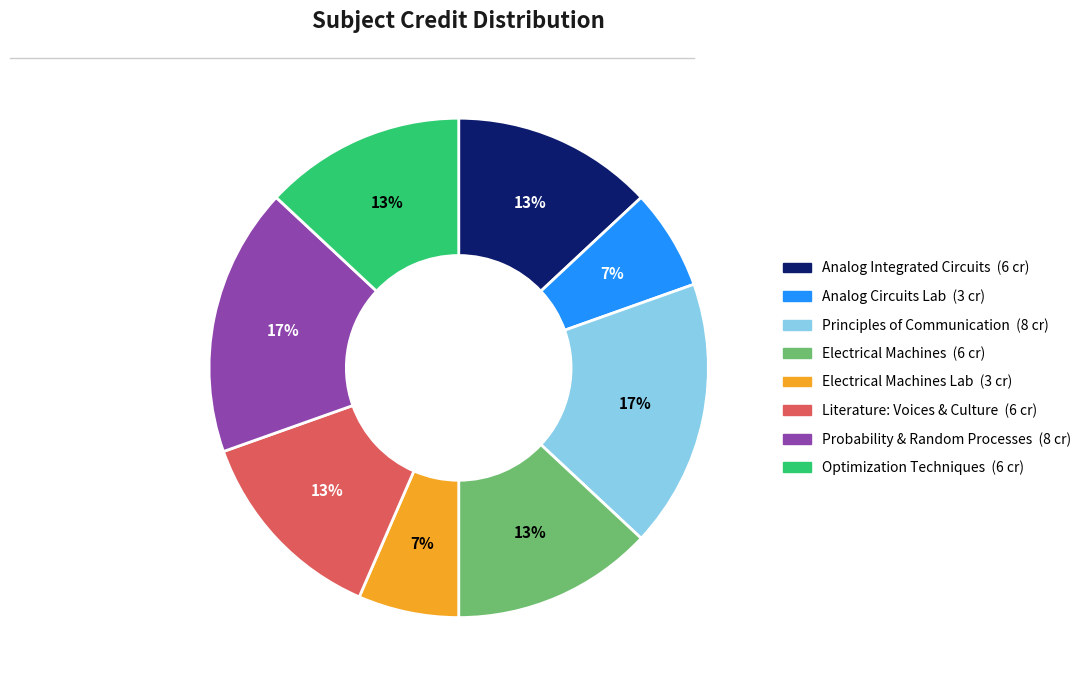

Does any single category account for the majority?

No